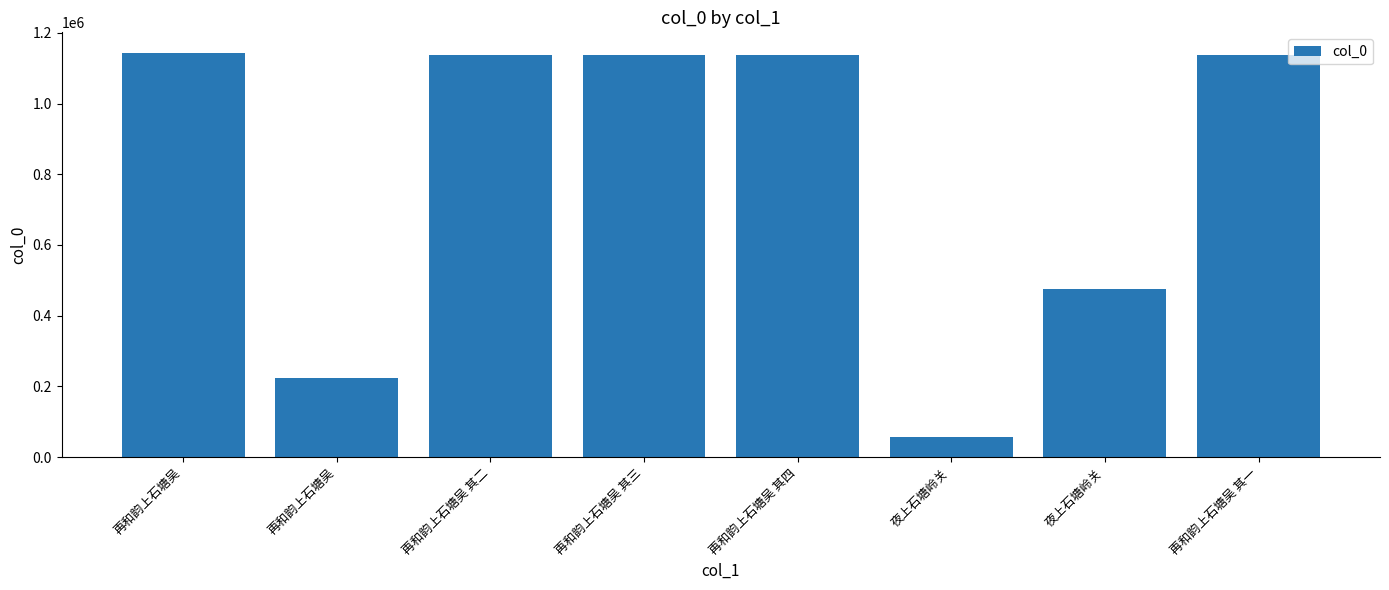

What is the difference between the second highest and second lowest values?

912060